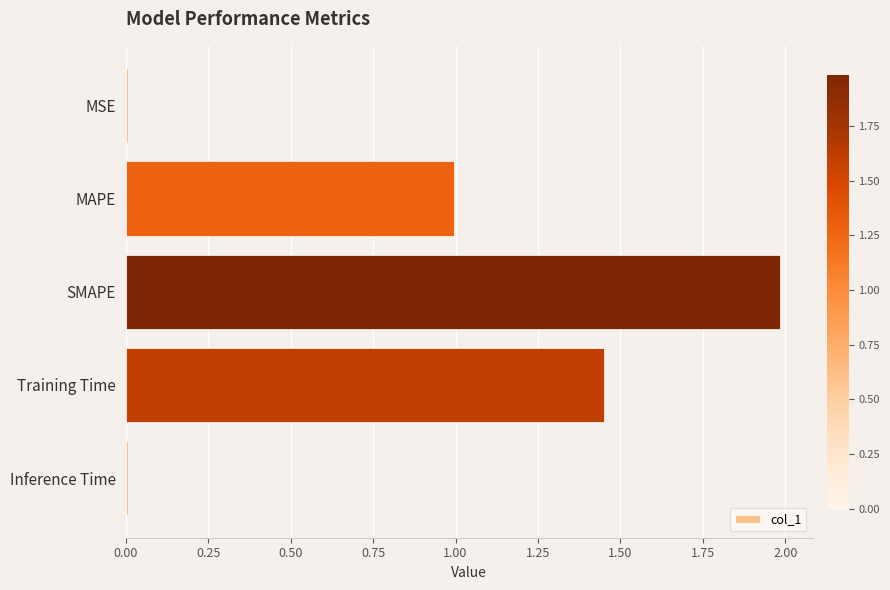

What is the greatest value displayed?

2.0